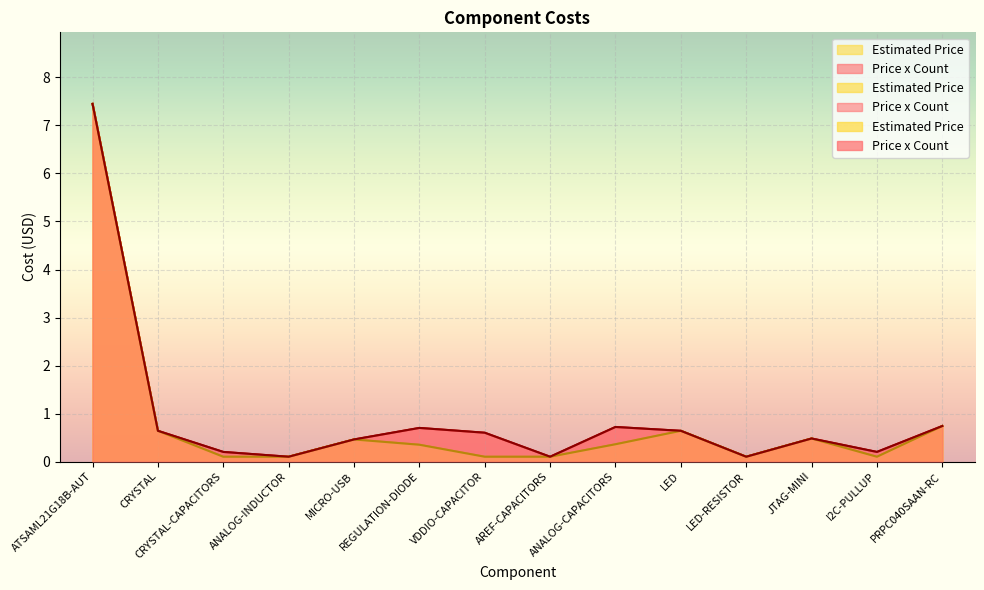

Where is the first local maximum for Price x Count?

REGULATION-DIODE